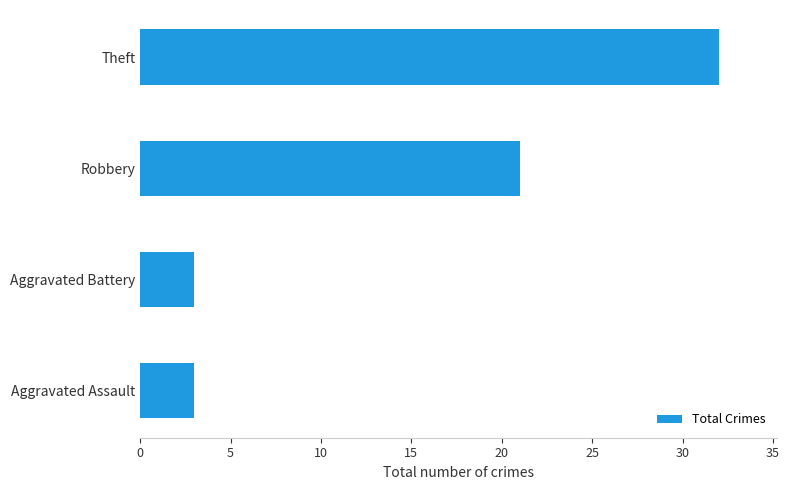

Reading bottom to top, what are all the values shown in this chart?

3	3	21	32